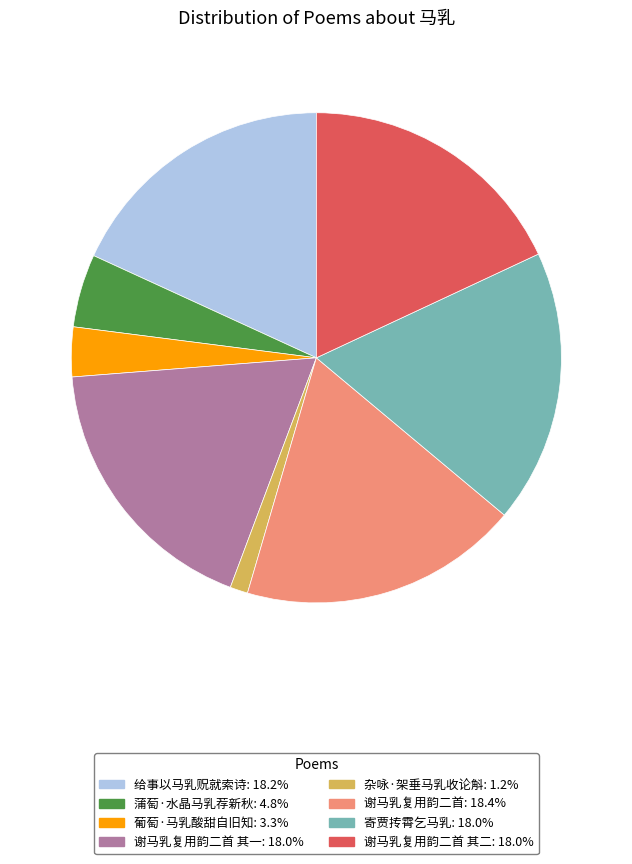

Does any single category account for the majority?

No